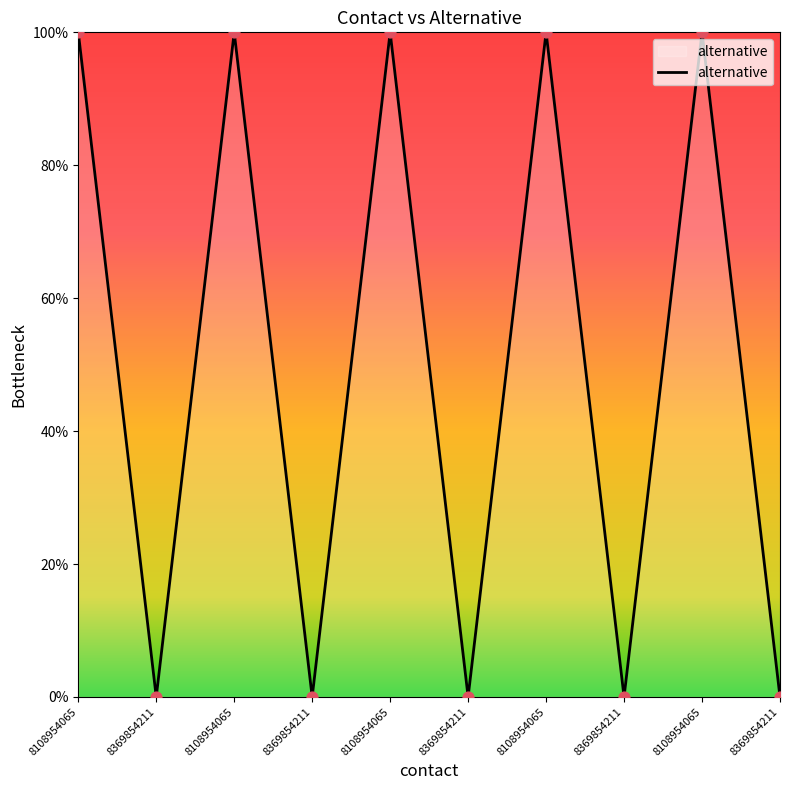

Is this an area chart (filled region under the line)?

Yes